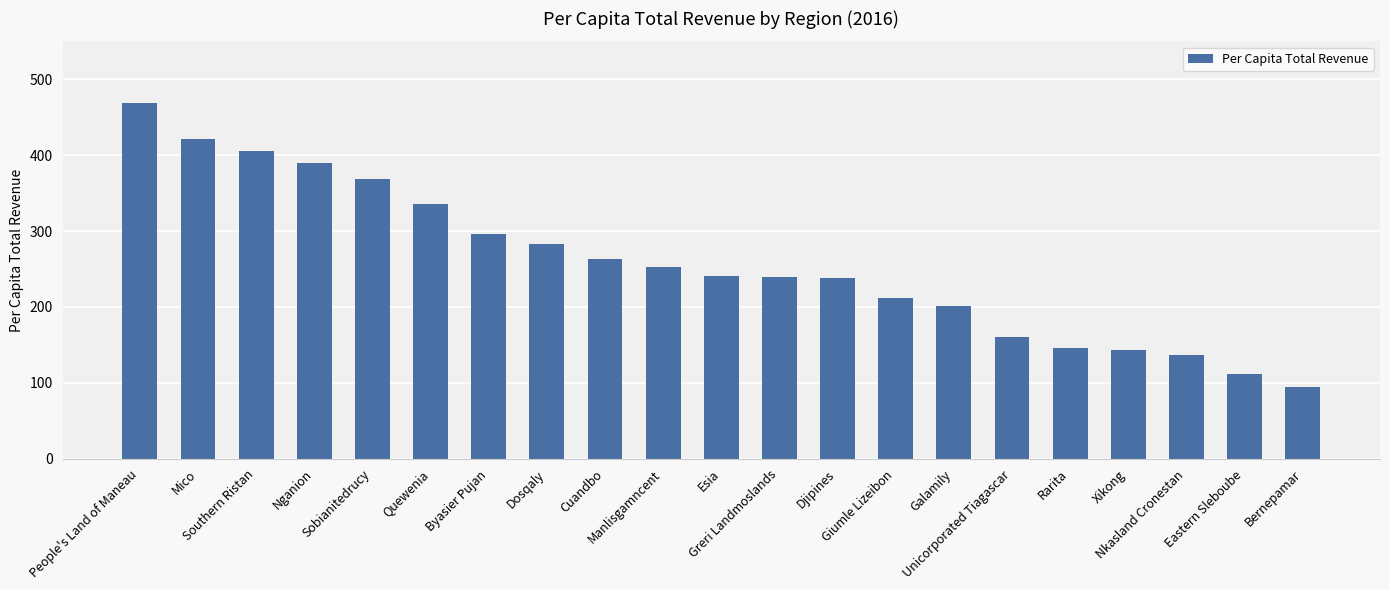

Which label corresponds to the smallest value in the chart?

Bernepamar